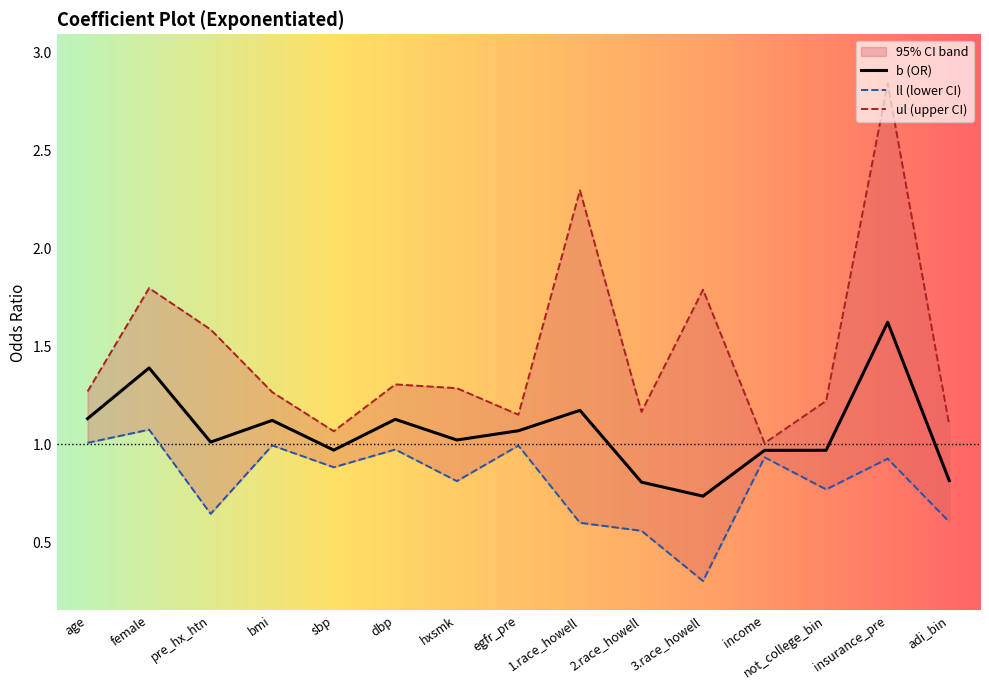

At which category does ll reach its first local peak?

female